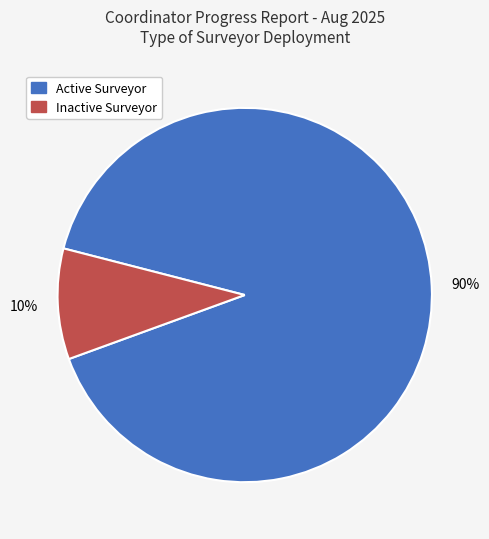

What is the largest slice in the pie chart?

Active Surveyor